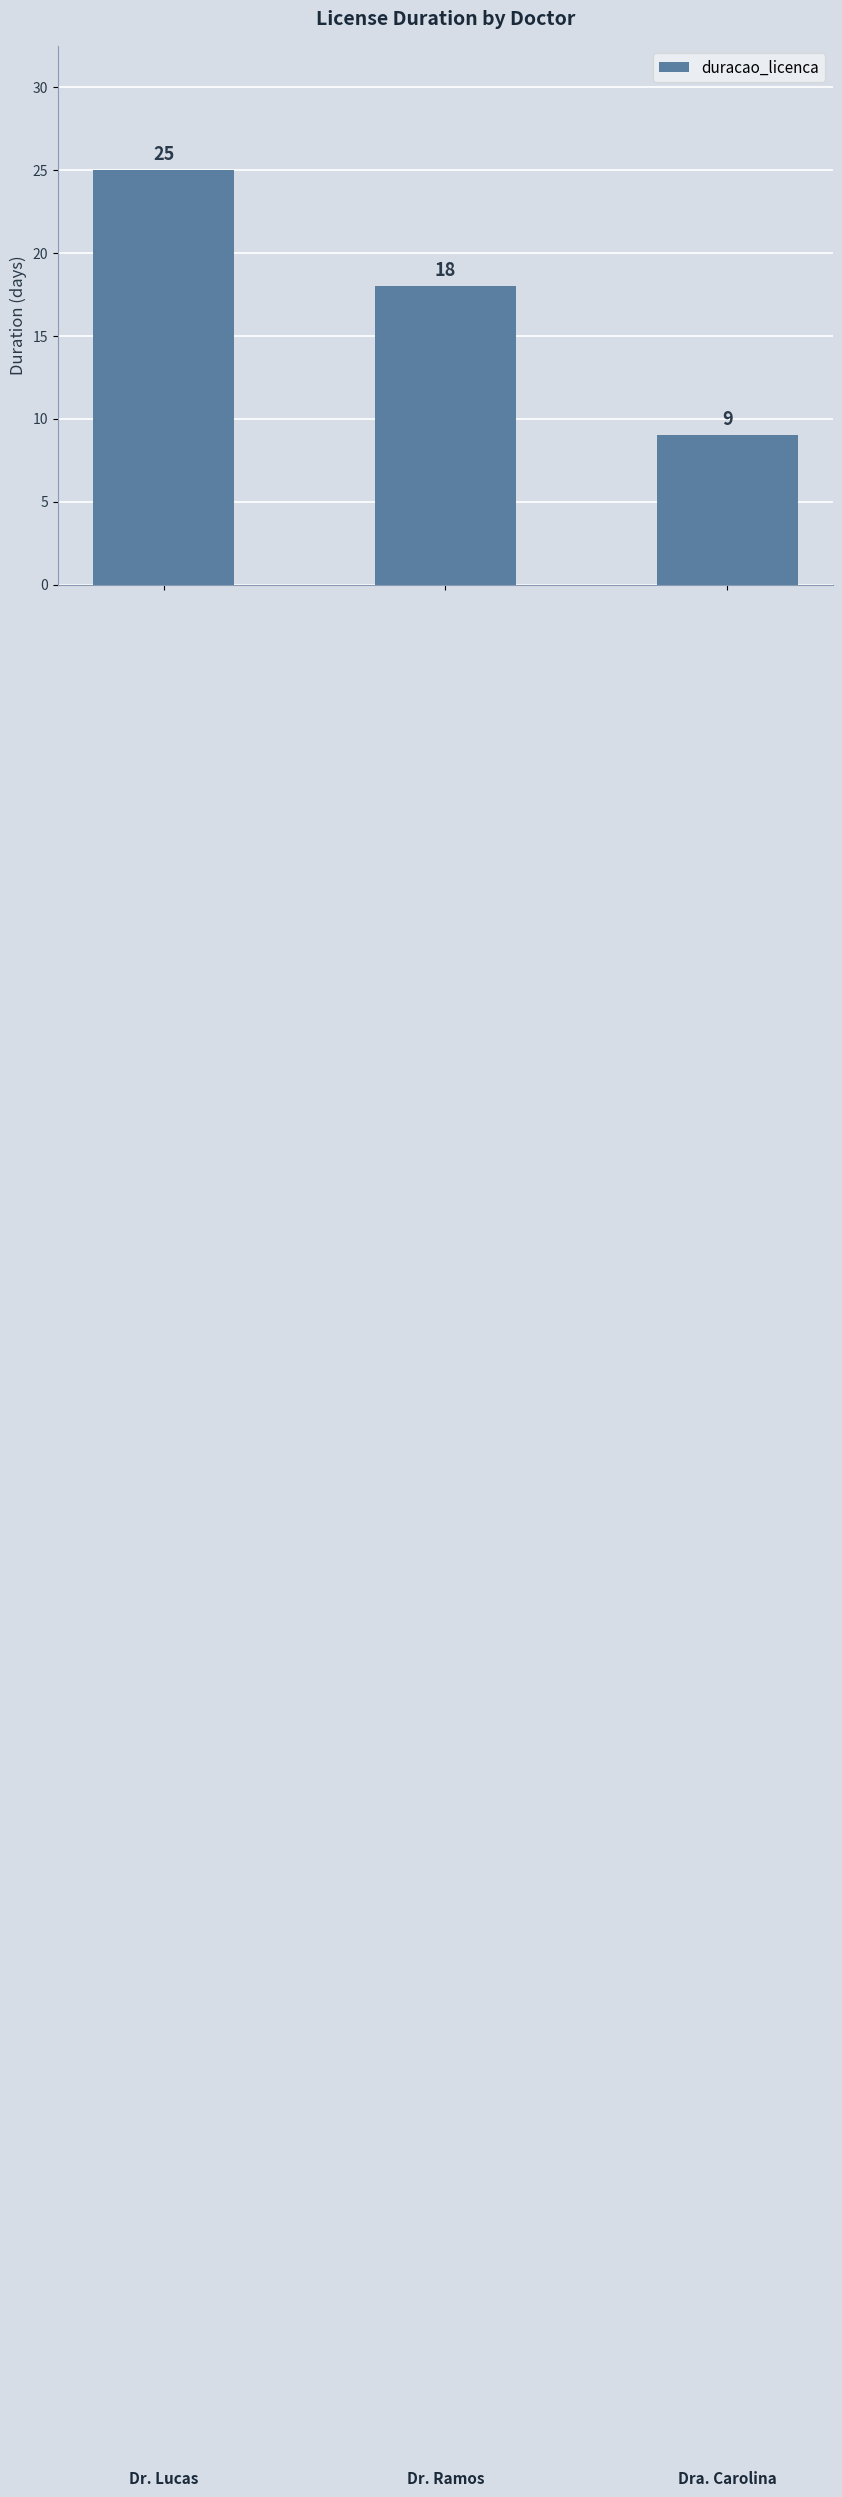

What is the minimum value shown in the chart?

9